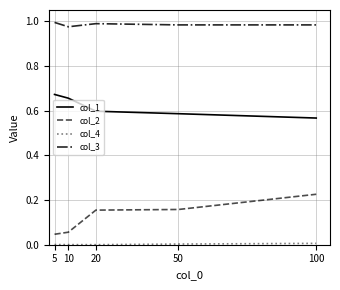

Is this an area chart (filled region under the line)?

No